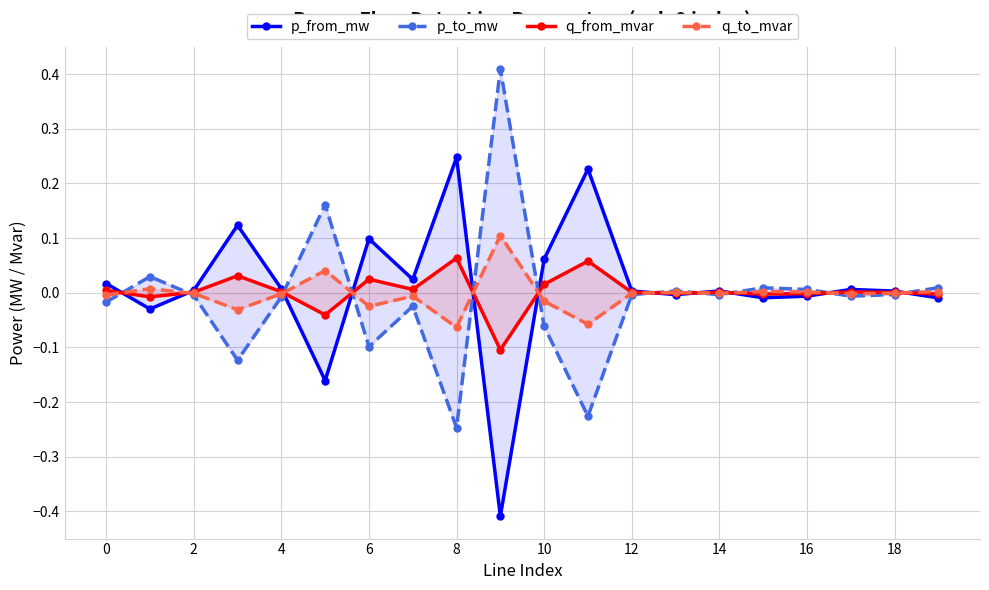

How many interior local valleys does the q_to_mvar series have?

6